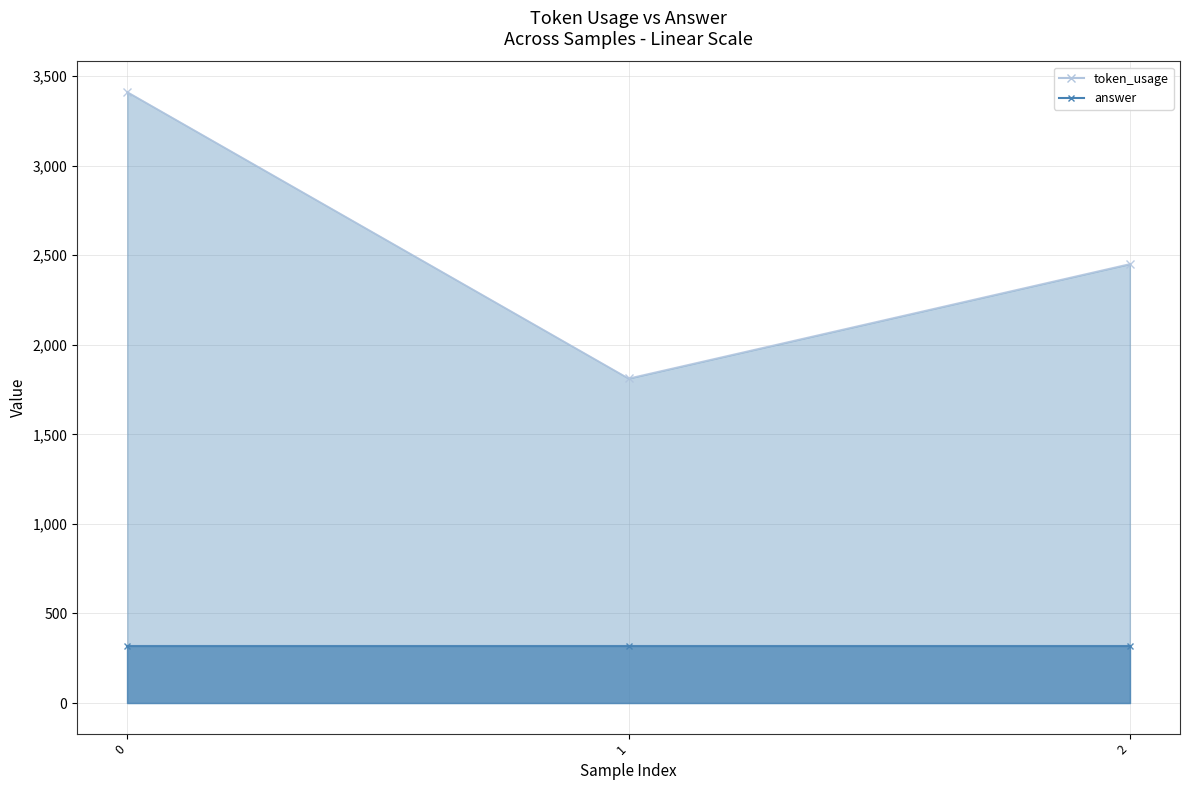

What is the value of the 1st point from the left?

3411